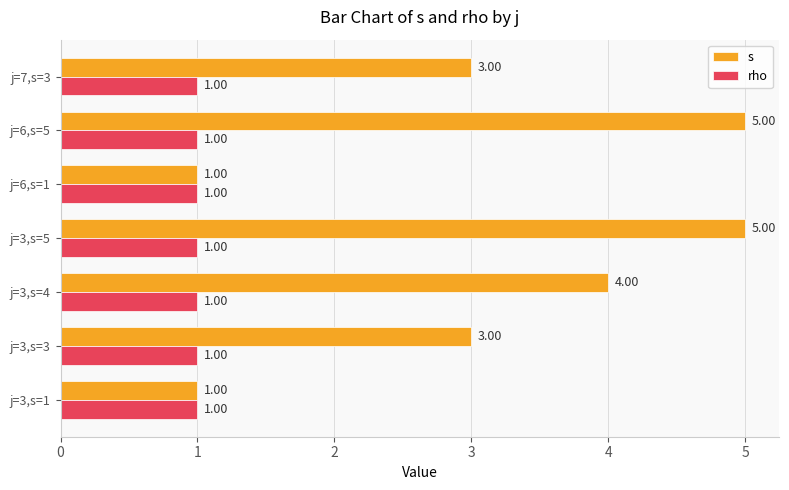

Is the value of s at j=3,s=3 greater than the value of rho at j=3,s=4?

Yes